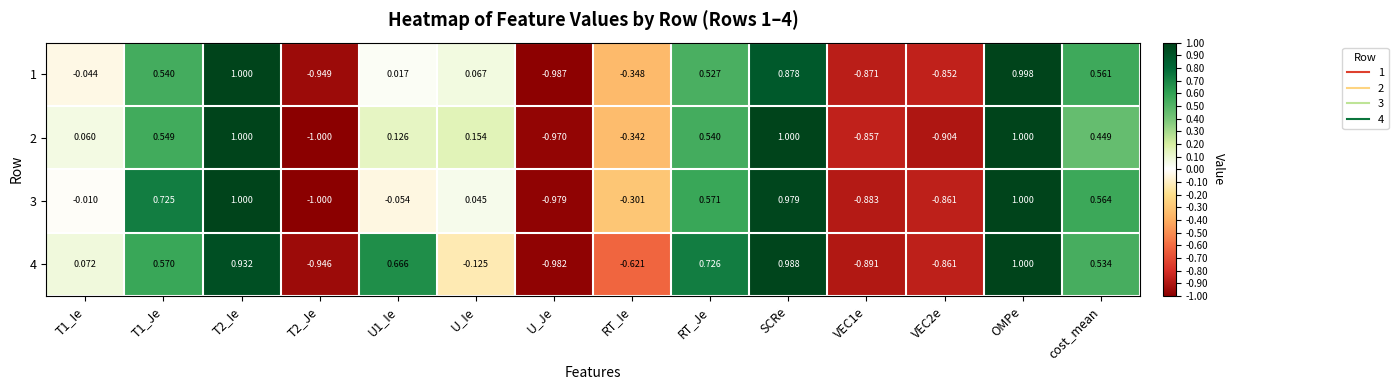

Which category has the lowest value in the 1 series?

U_Je